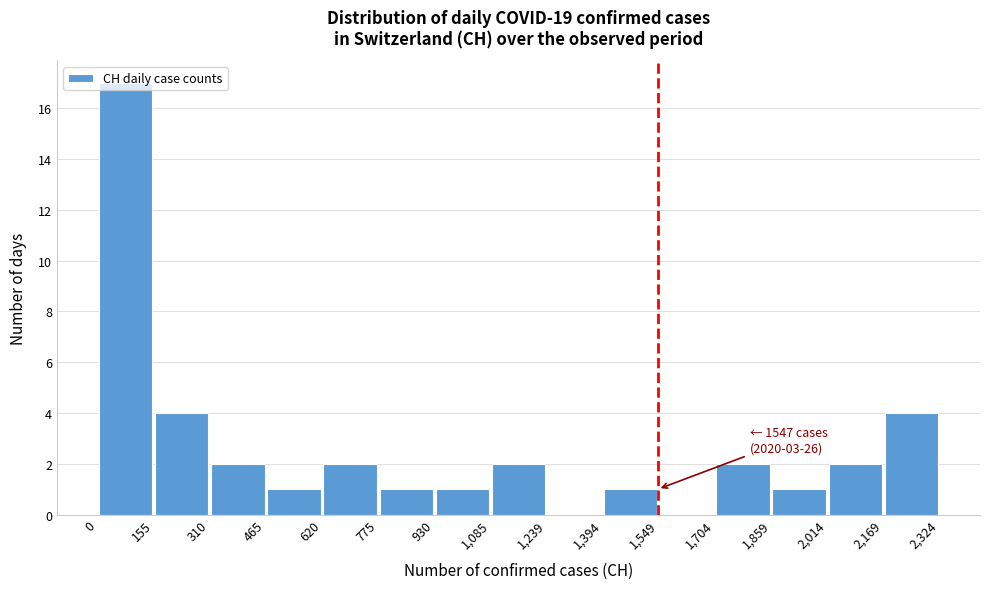

Which range on the x-axis has the tallest bar?

0 to 155